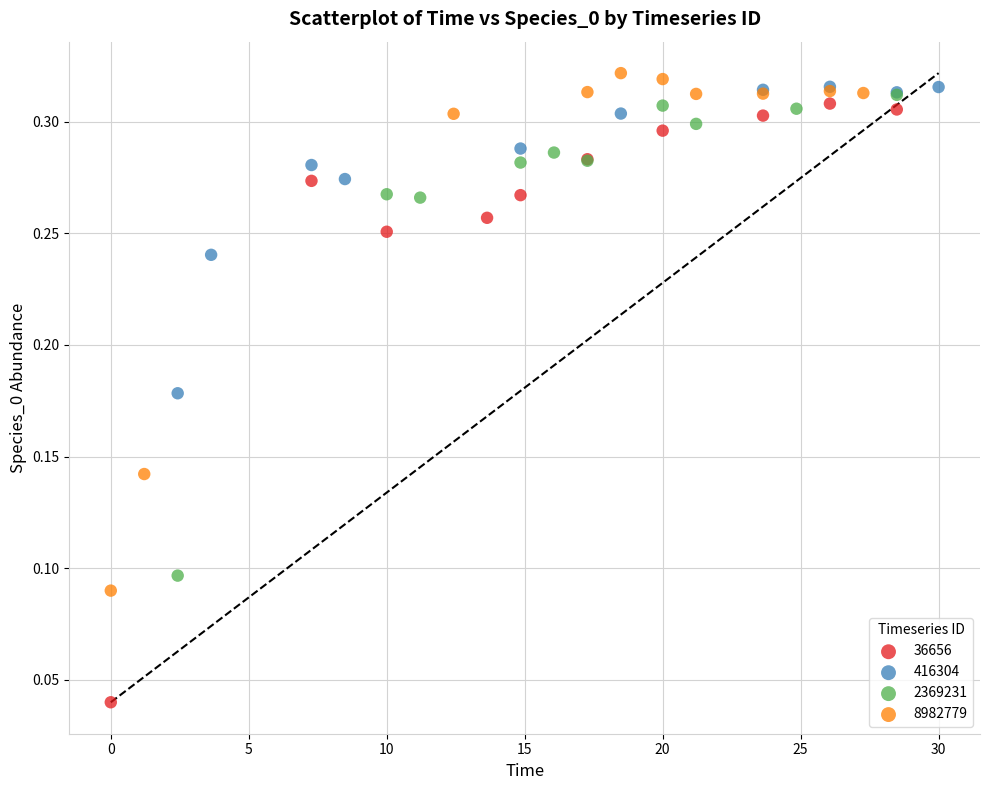

Which series reaches the minimum Y coordinate?

36656